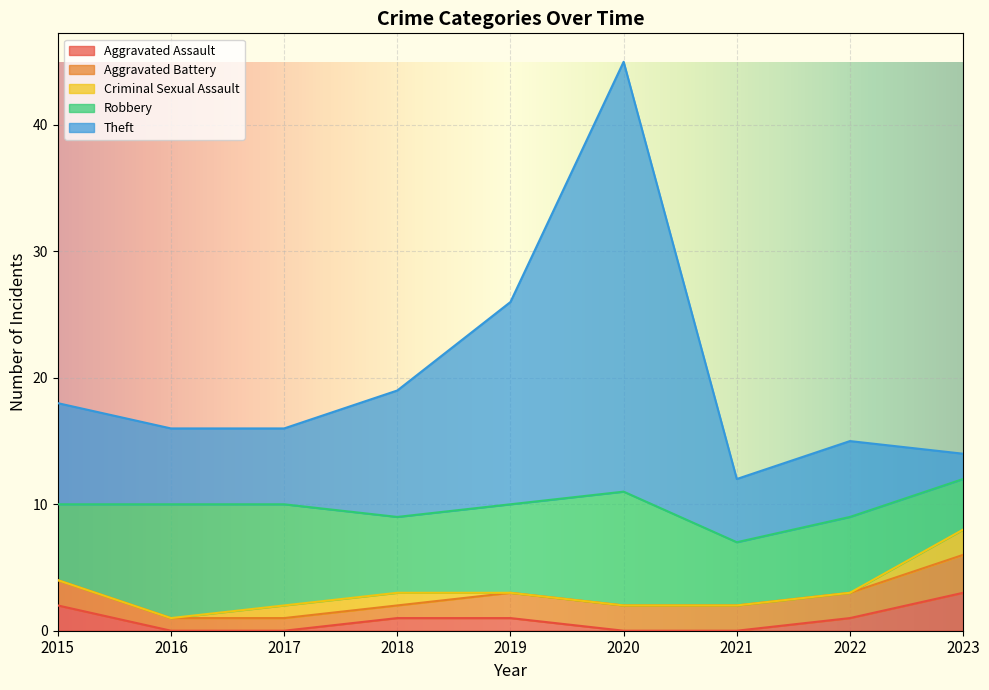

How many values in Aggravated Assault are above zero?

5